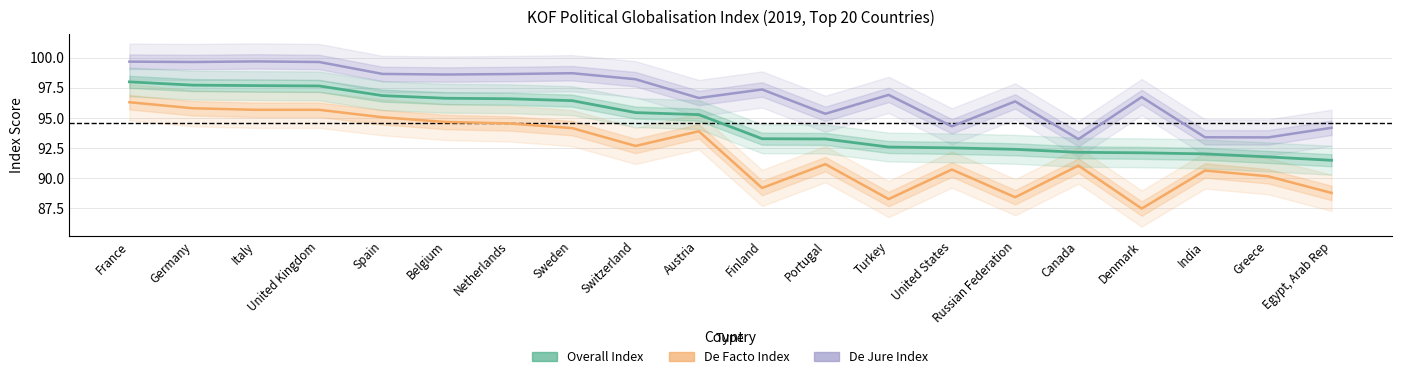

How many lines are shown in the chart?

3